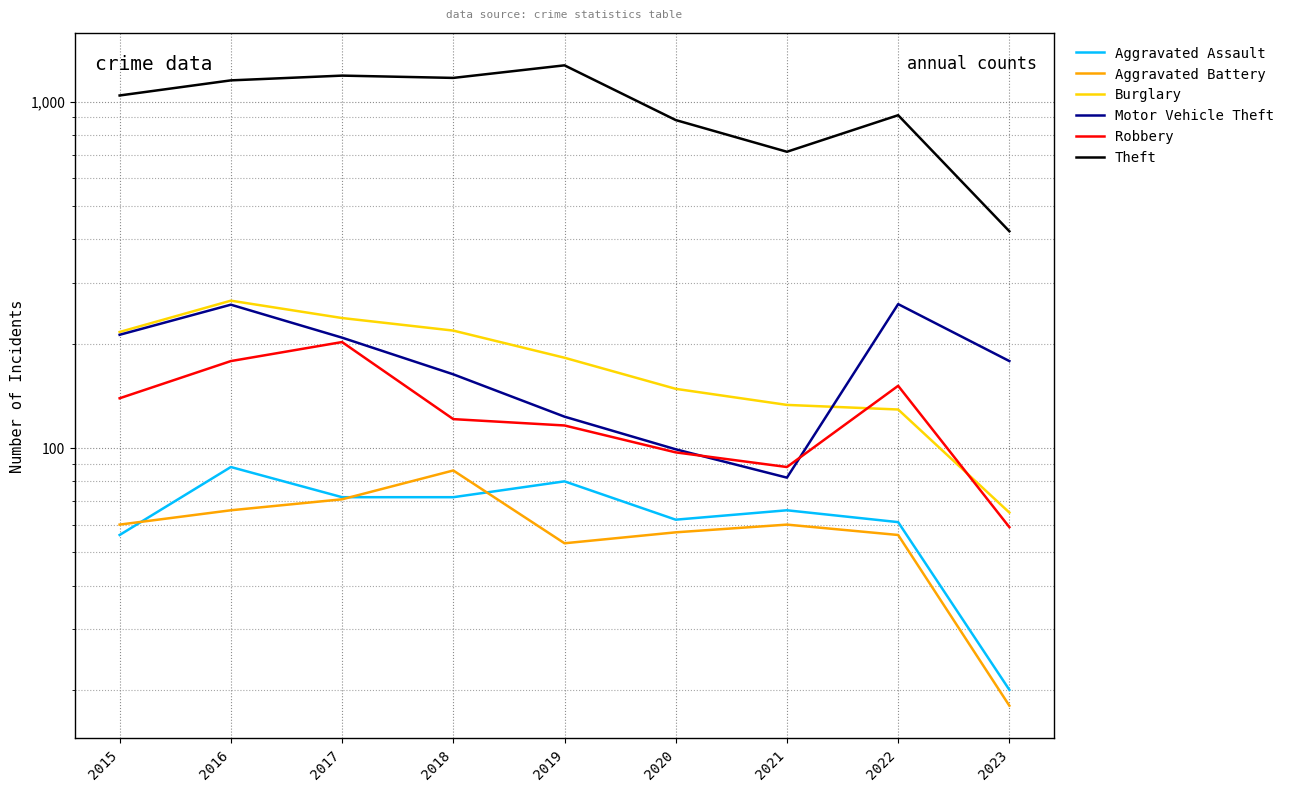

Is it true that Aggravated Battery equals 60 at 2015?

True